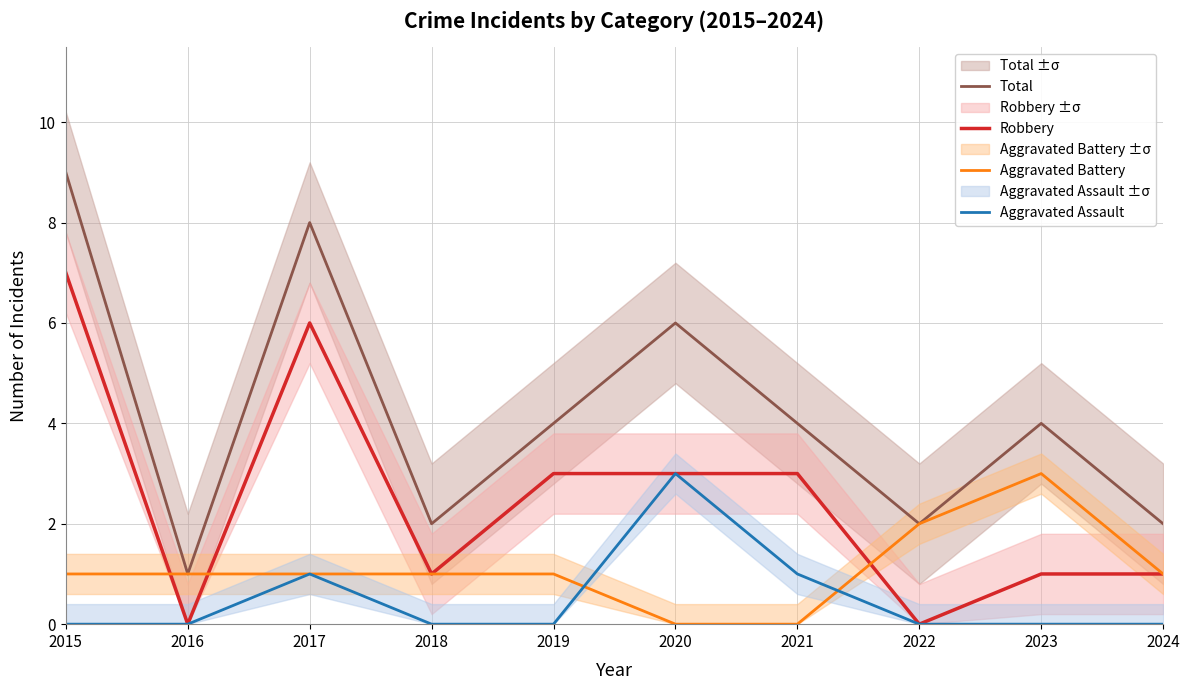

Rank the categories by Aggravated Assault value from highest to lowest.

2020, 2017, 2021, 2015, 2016, 2018, 2019, 2022, 2023, 2024